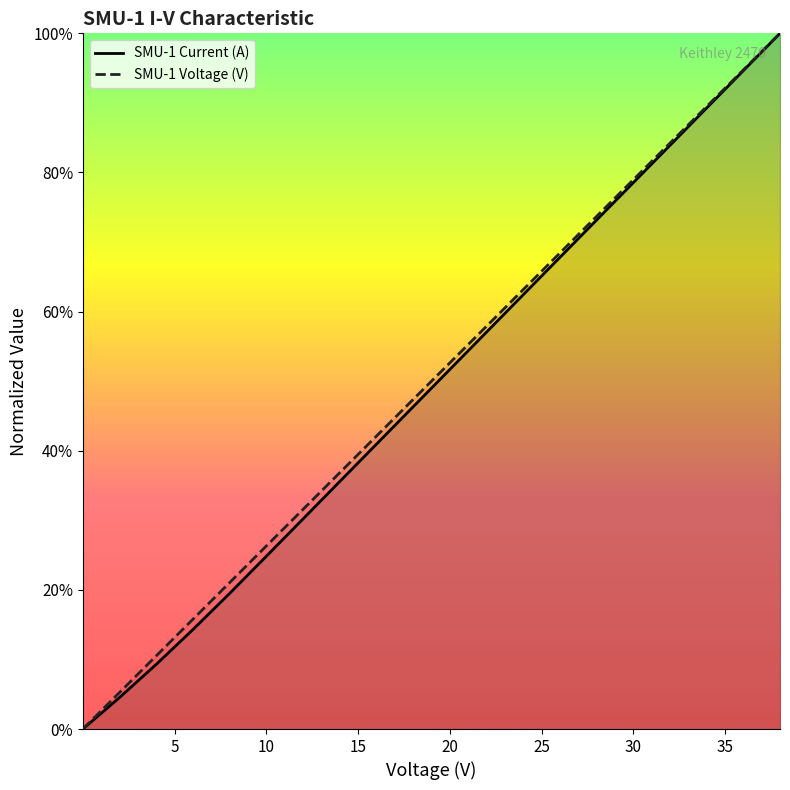

Which series has the largest total across all categories?

SMU-1 Voltage (V)